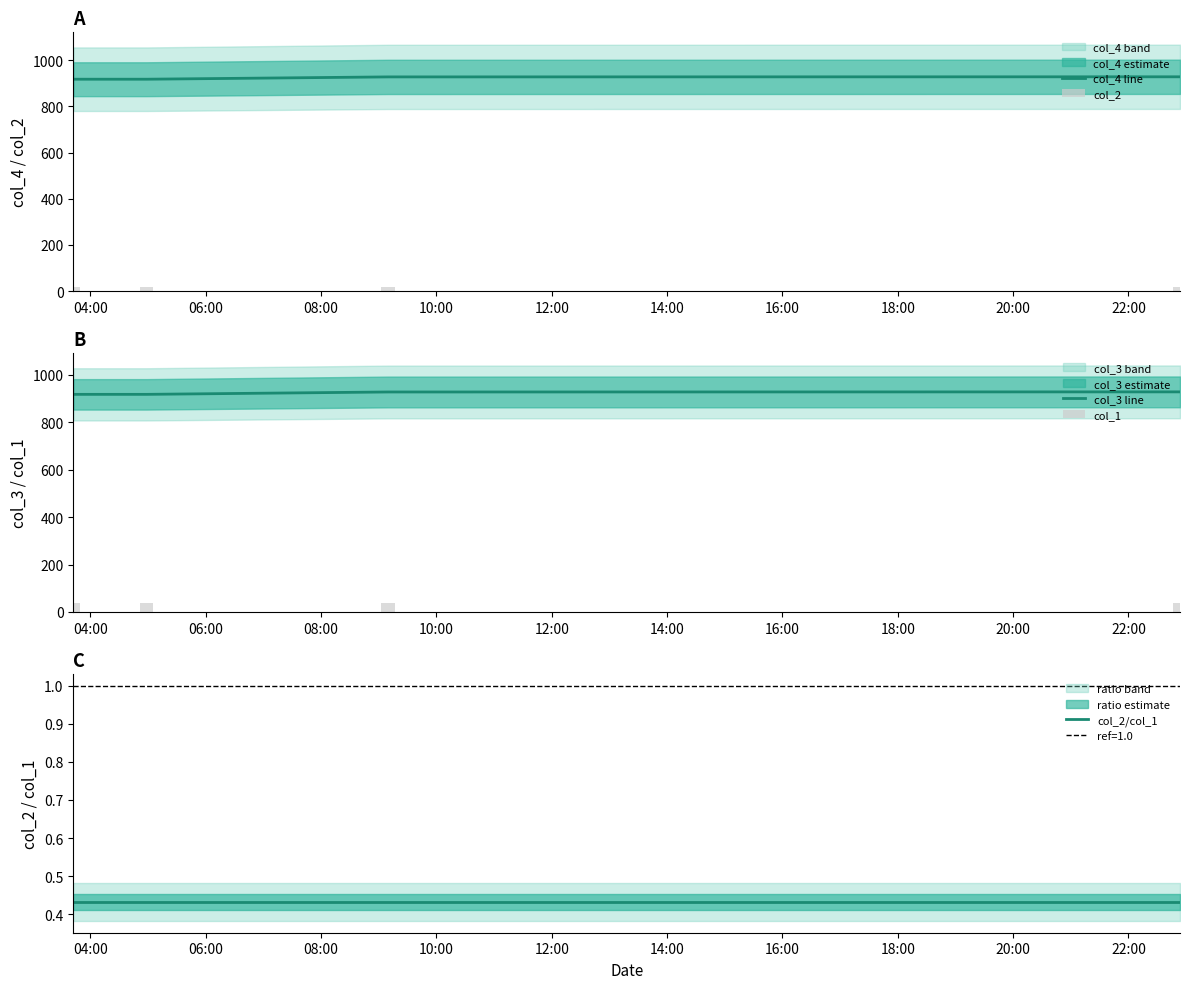

In col_4 line, how many points are lower than both neighbors (excluding endpoints)?

1